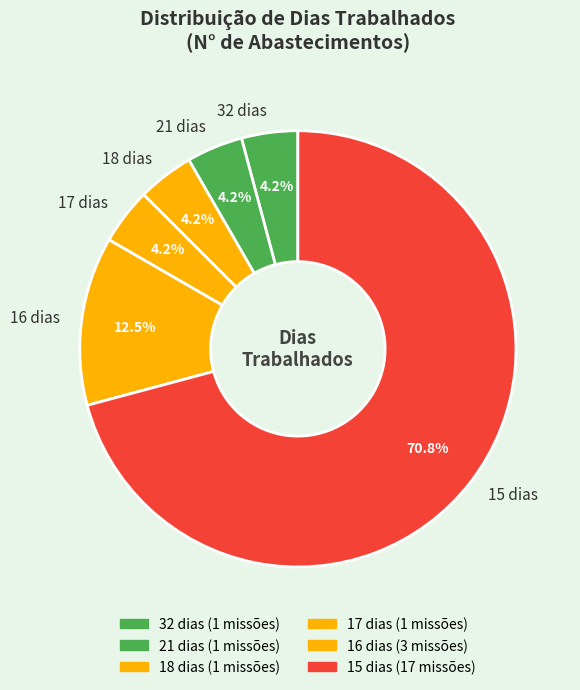

Which category accounts for the majority?

15 dias